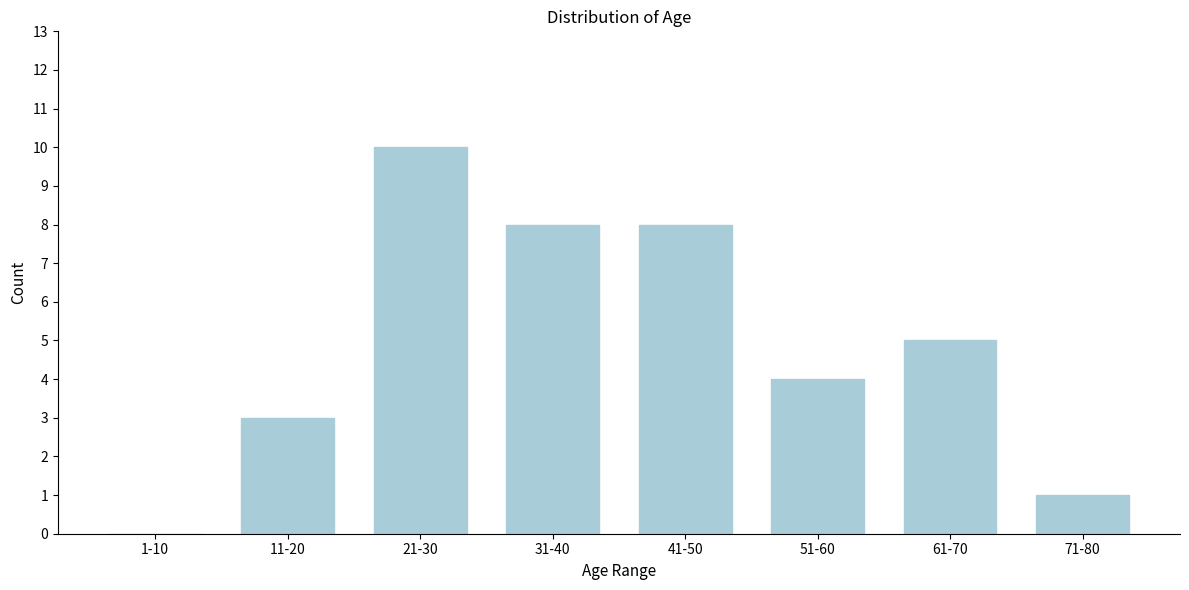

Reading right to left, list all the values displayed in this chart.

71-80=1	61-70=5	51-60=4	41-50=8	31-40=8	21-30=10	11-20=3	1-10=0